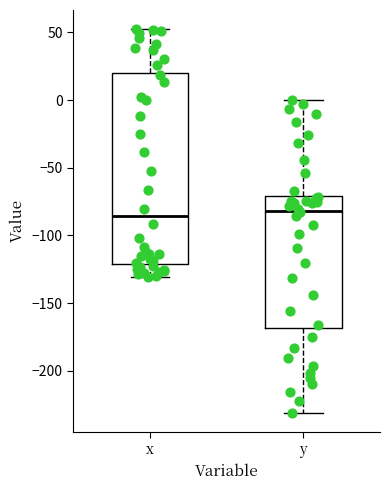

Comparing the boxes themselves (not the whiskers), which one is the tallest?

x